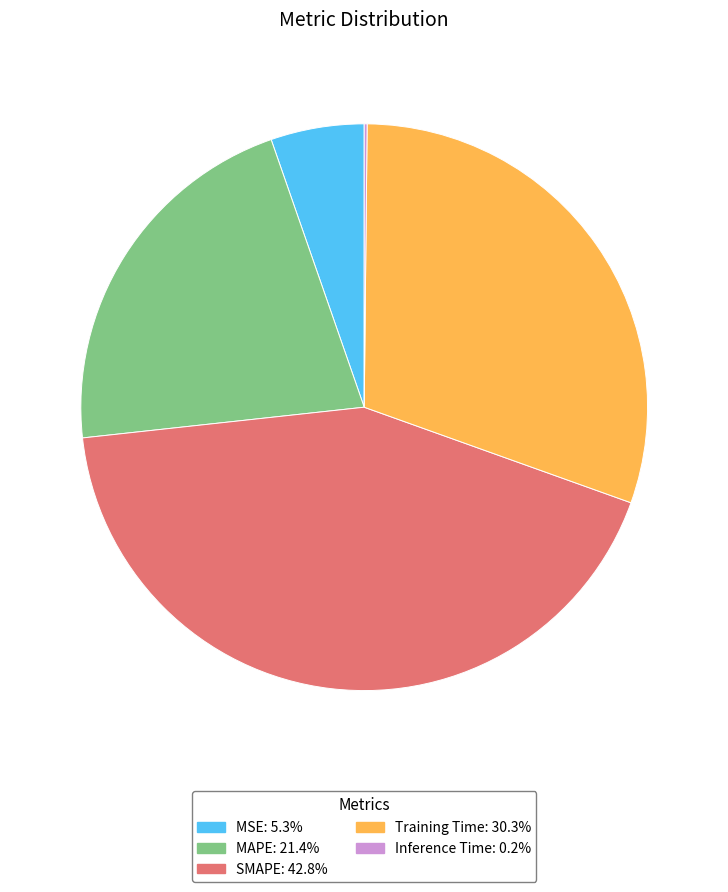

Which slice is the largest?

SMAPE